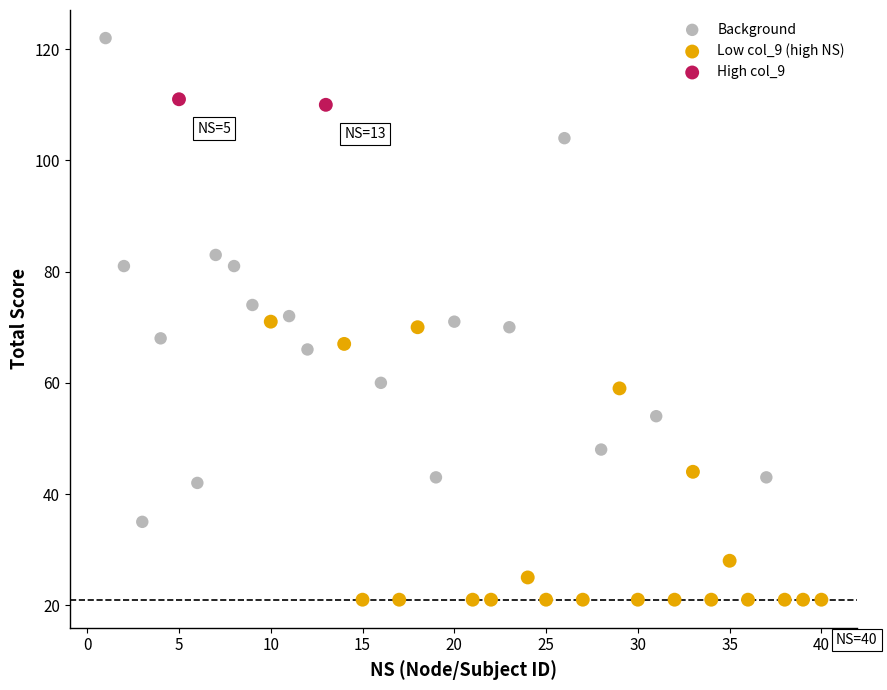

Which series contains the lowest Y value?

Low col_9 (high NS)